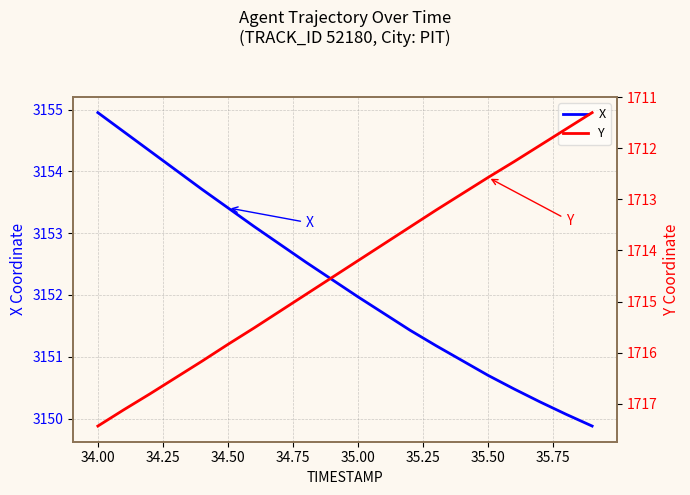

What is the value of the X point at the 12th from the left?

3151.7